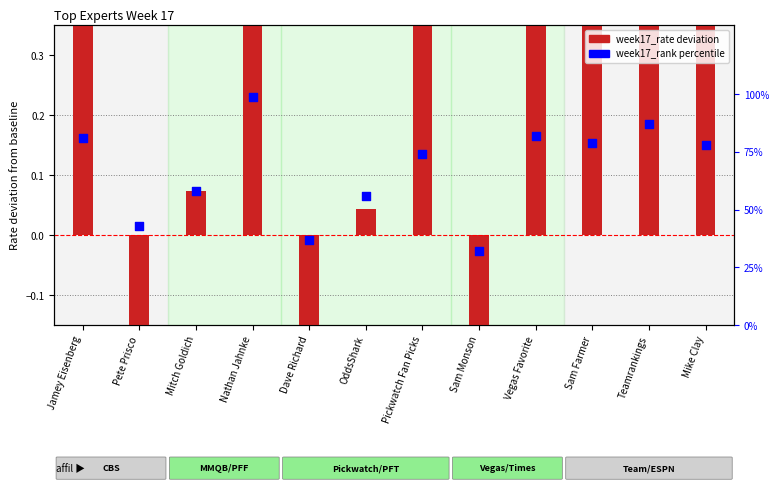

At how many categories does at least one series exceed 77?

6